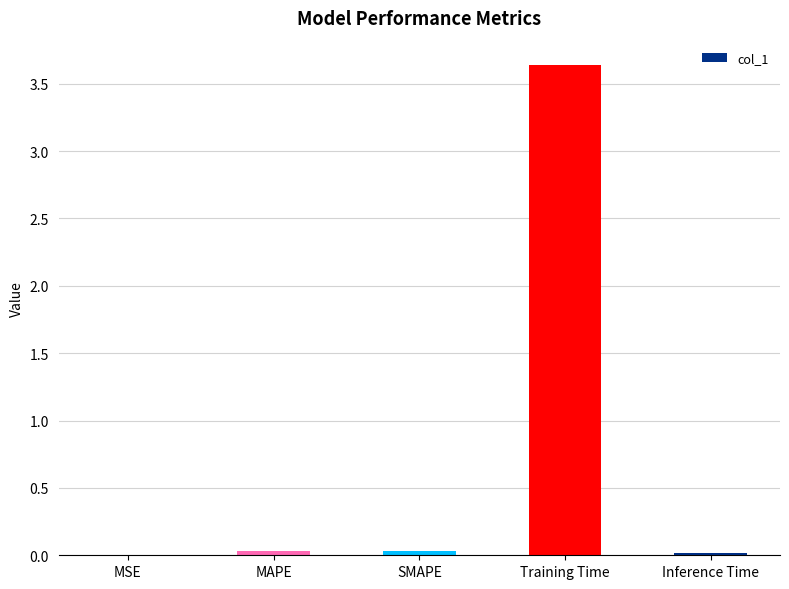

The value at MSE is 0.0. True or false?

True